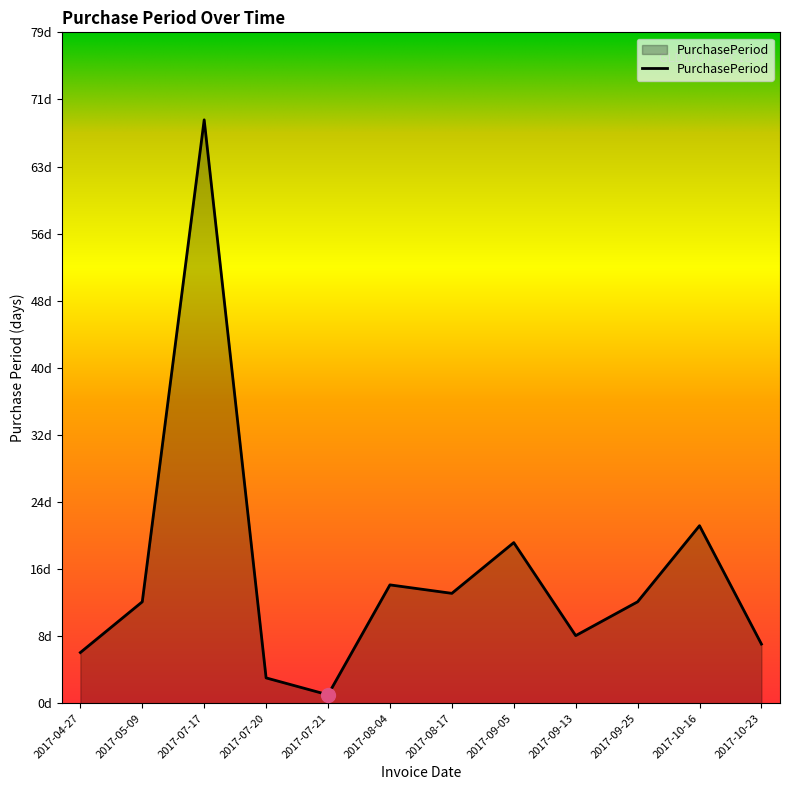

Rank the categories by value from highest to lowest.

2017-07-17, 2017-10-16, 2017-09-05, 2017-08-04, 2017-08-17, 2017-05-09, 2017-09-25, 2017-09-13, 2017-10-23, 2017-04-27, 2017-07-20, 2017-07-21